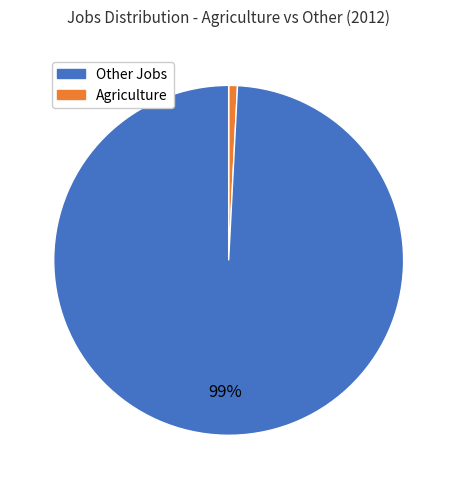

Is there a majority slice in this chart?

Yes